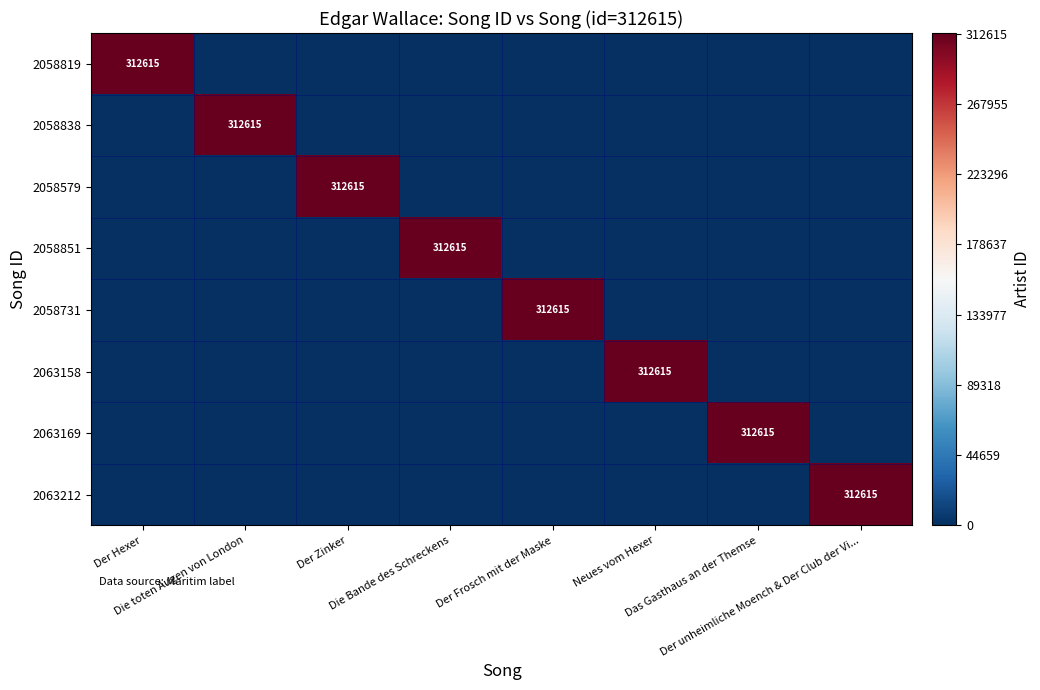

Which category has the lowest value across all series?

Die toten Augen von London